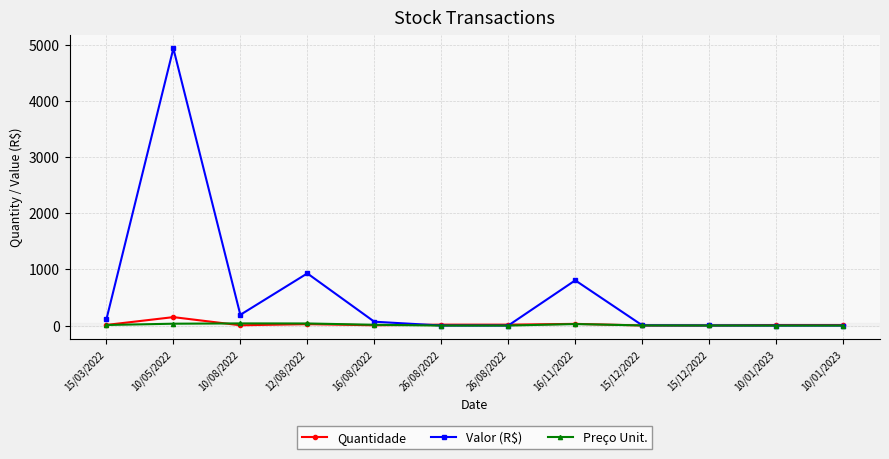

Count the number of data series in this chart.

3